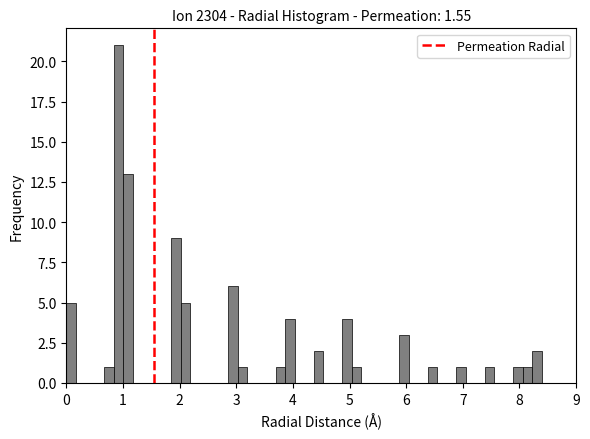

Read against the x-axis, roughly where is the centre of the tallest bar?

0.9